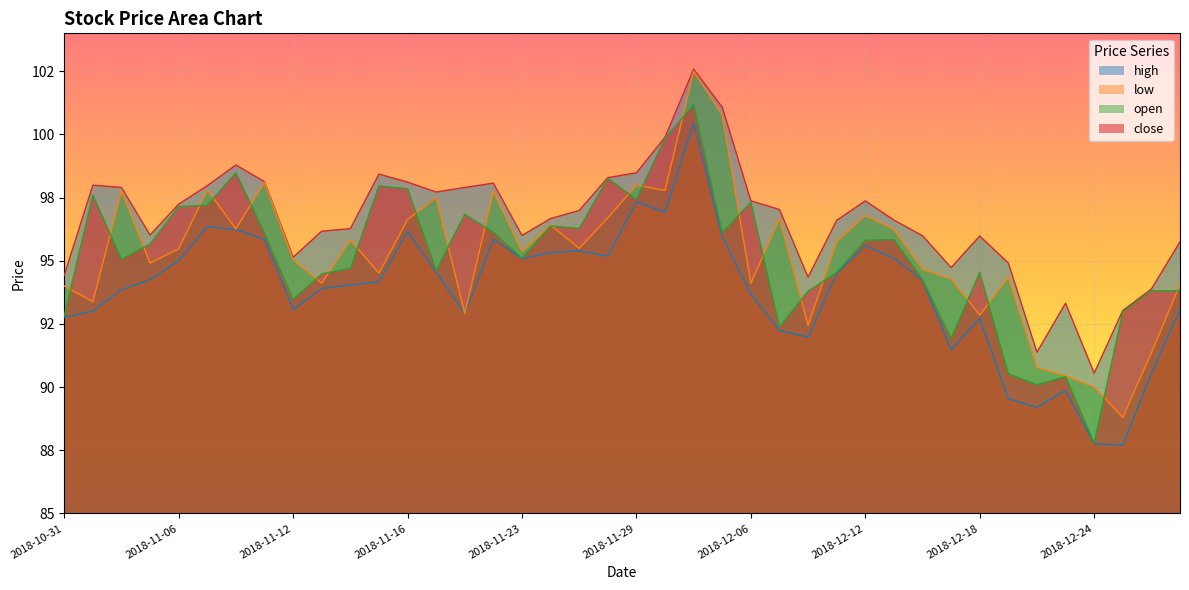

What is the spread (max minus min) of values at 2018-11-06?

2.2